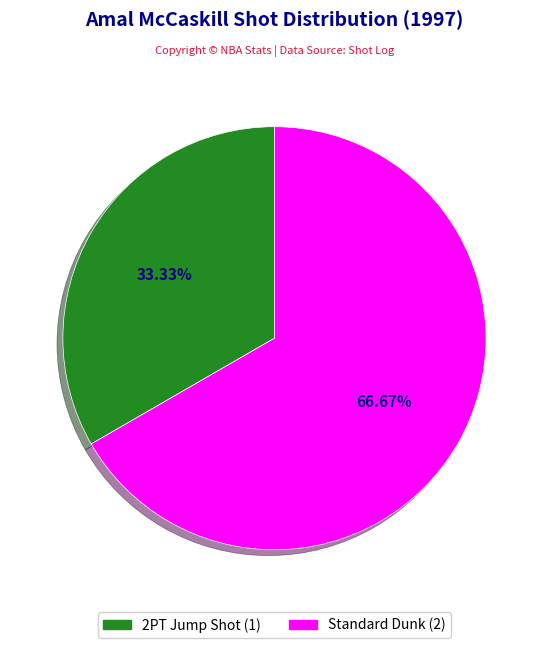

To the nearest percent, what is the difference between the largest and smallest slice percentages?

33%